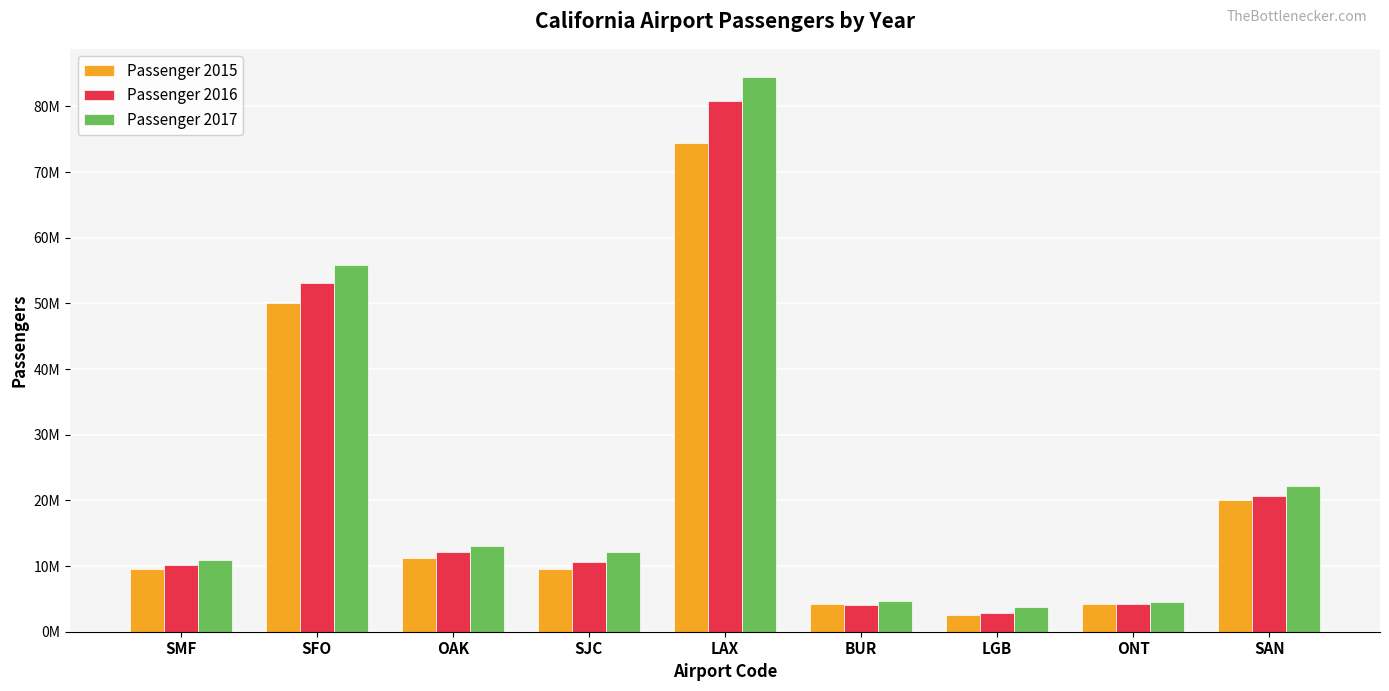

Reading left to right, extract all data points from this chart.

Passenger 2015: SMF=9561826	SFO=50048860	OAK=11205063	SJC=9577292	LAX=74396356	BUR=4239729	LGB=2523686	ONT=4217366	SAN=20045258
Passenger 2016: SMF=10118795	SFO=53092059	OAK=12070967	SJC=10621412	LAX=80887826	BUR=4142943	LGB=2846283	ONT=4254353	SAN=20659532
Passenger 2017: SMF=10911438	SFO=55810339	OAK=13072245	SJC=12206183	LAX=84554427	BUR=4739466	LGB=3719589	ONT=4552318	SAN=22174767